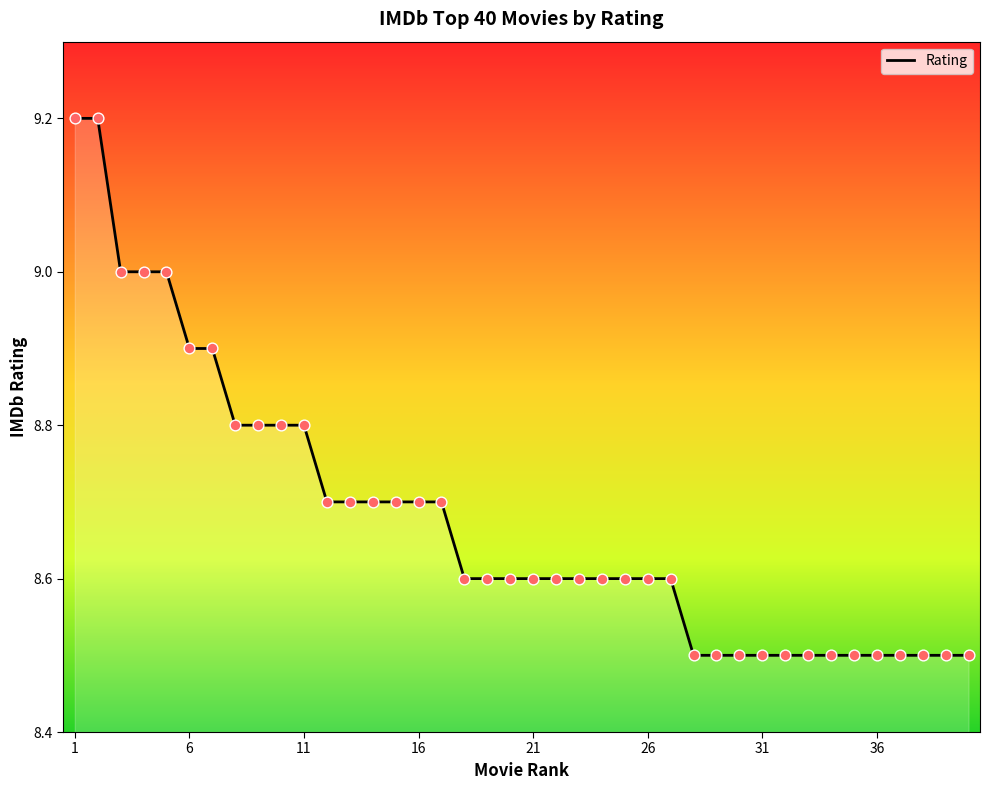

What is the difference between the maximum and minimum values?

0.7